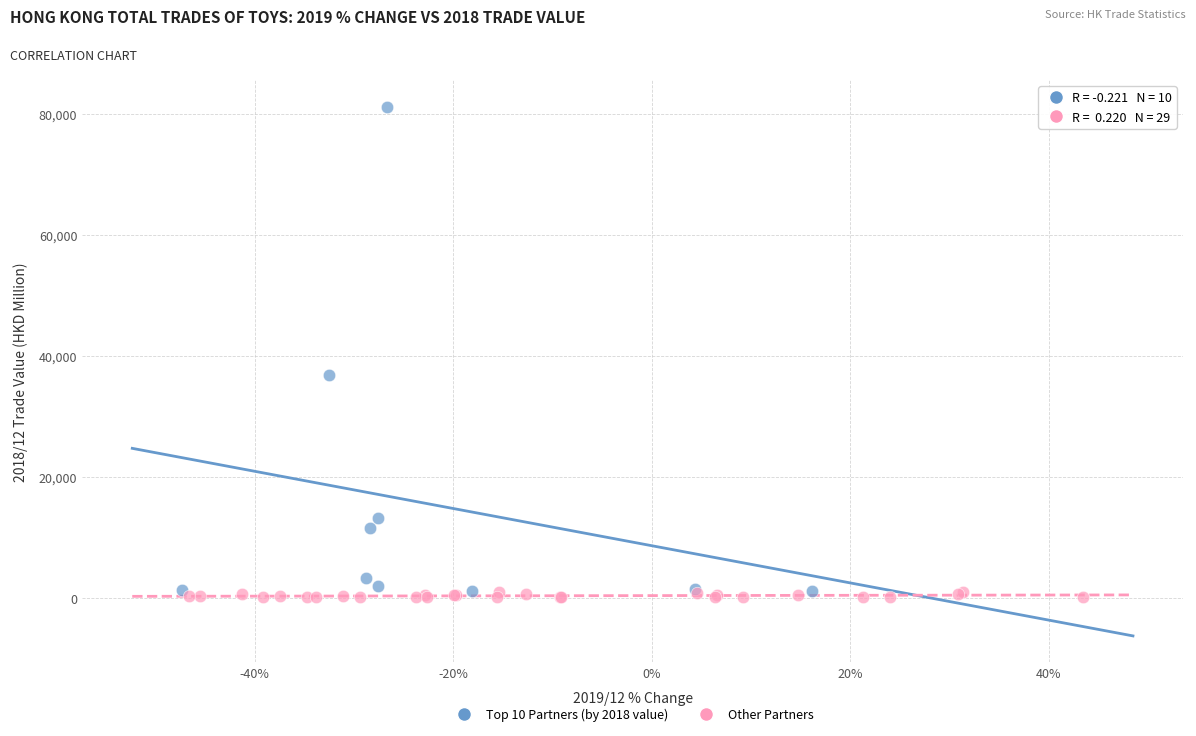

Which series contains the highest Y value?

Top 10 Partners (by 2018 value)